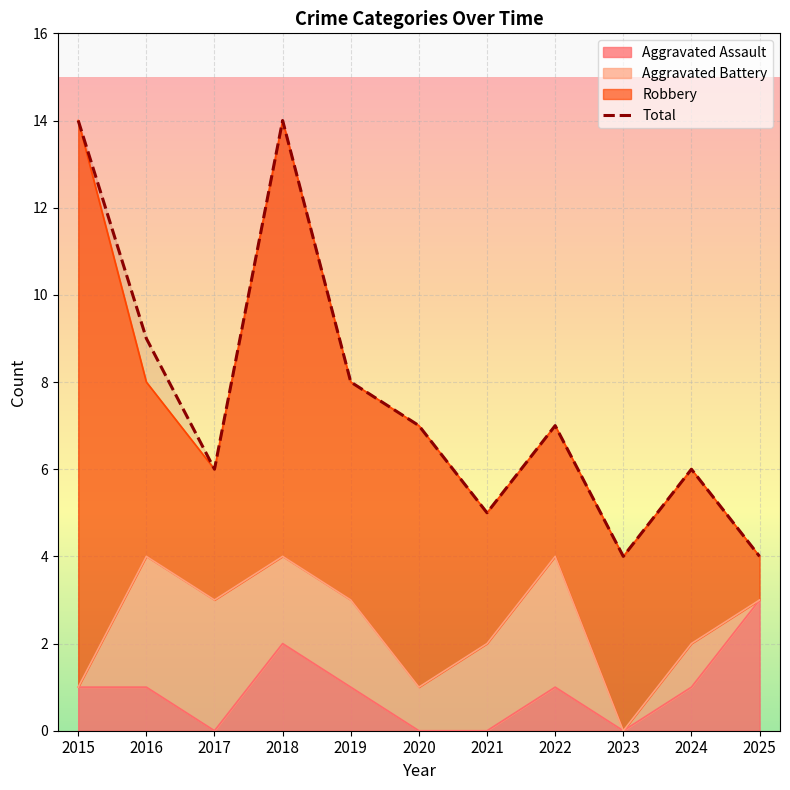

How many data points does each series have?

11